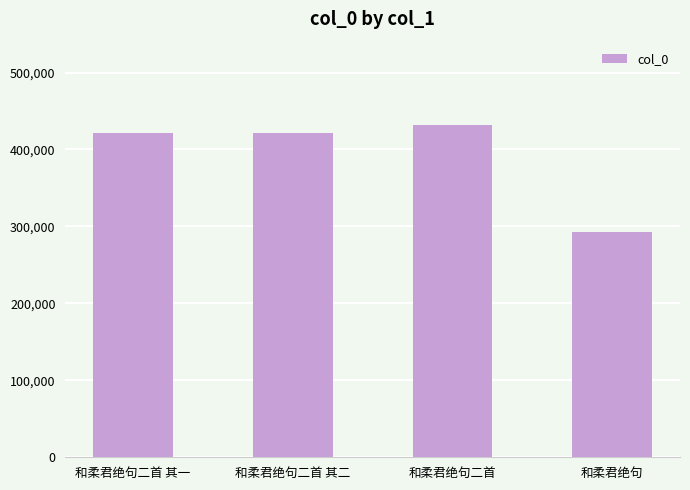

Count the number of categories in the chart.

4